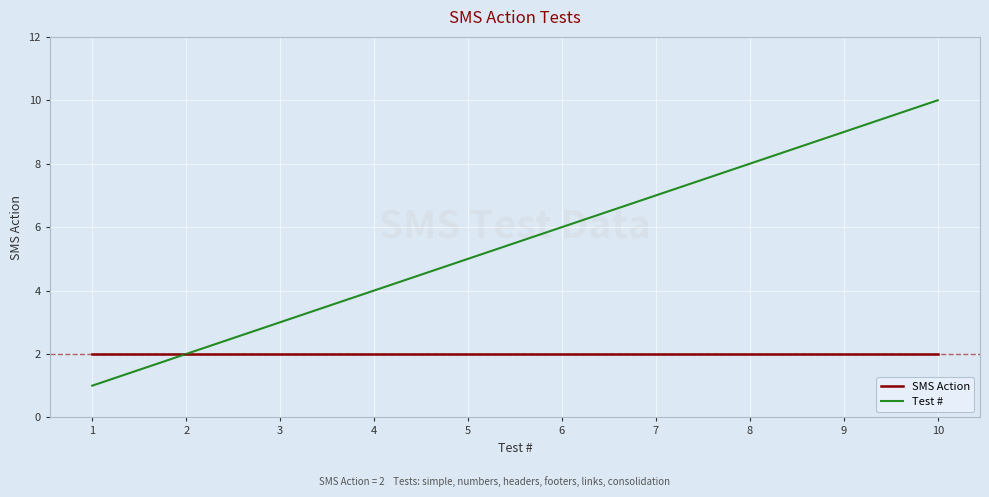

What is the difference between the highest and lowest values at 4?

2